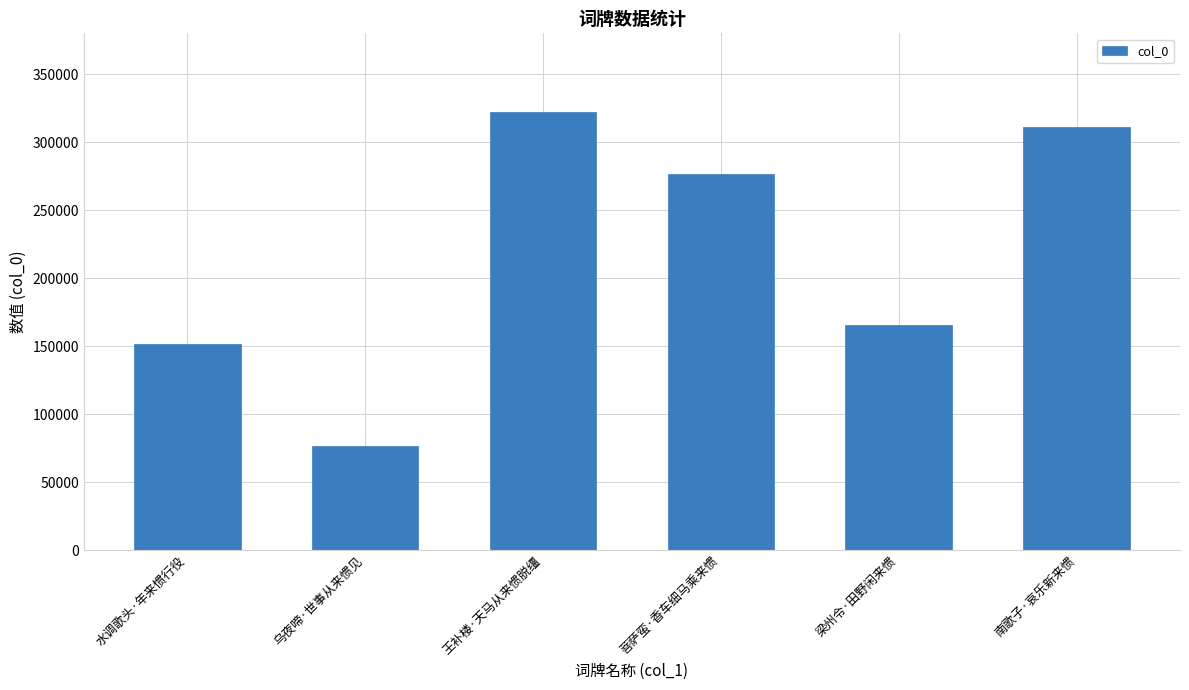

Which has a higher value, 南歌子·哀乐新来惯 or 乌夜啼·世事从来惯见?

南歌子·哀乐新来惯